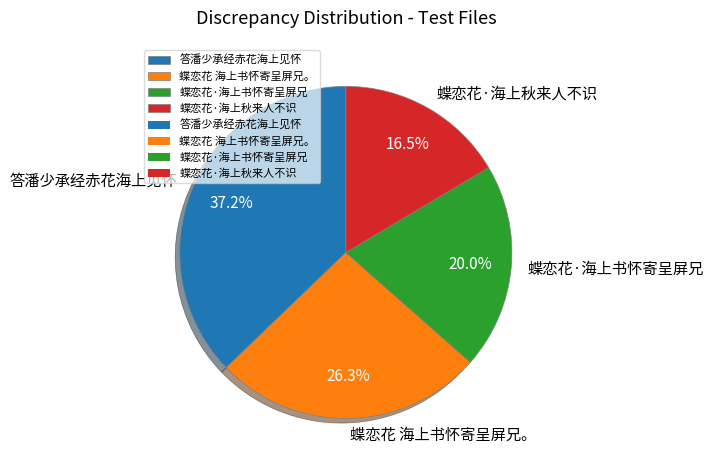

Approximately how many times larger is the value at 蝶恋花 海上书怀寄呈屏兄。 compared to 蝶恋花·海上秋来人不识?

1.6